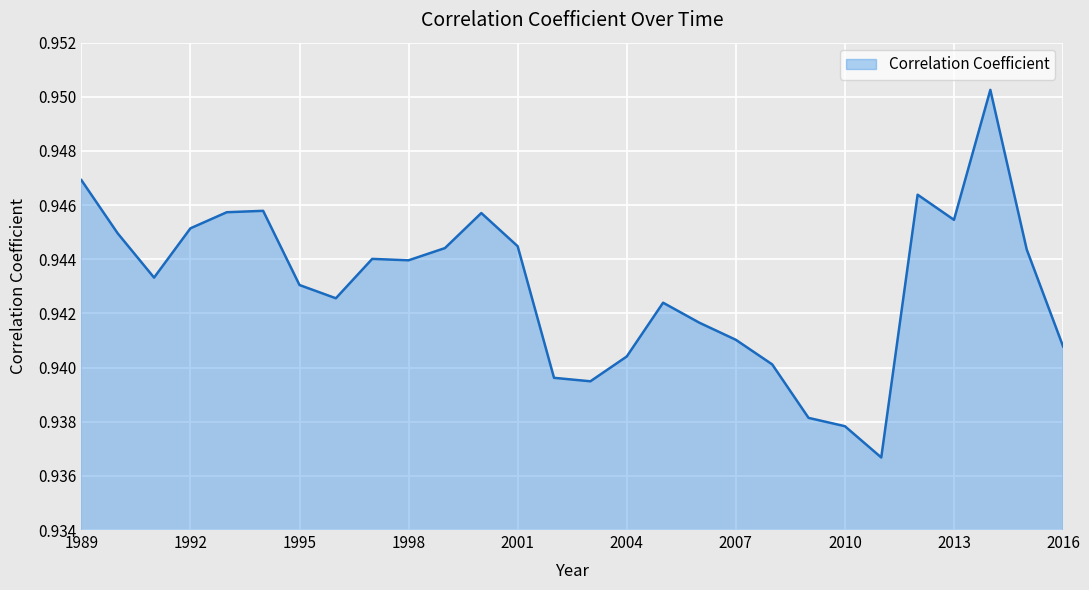

At which category does the data reach its first local peak?

1994